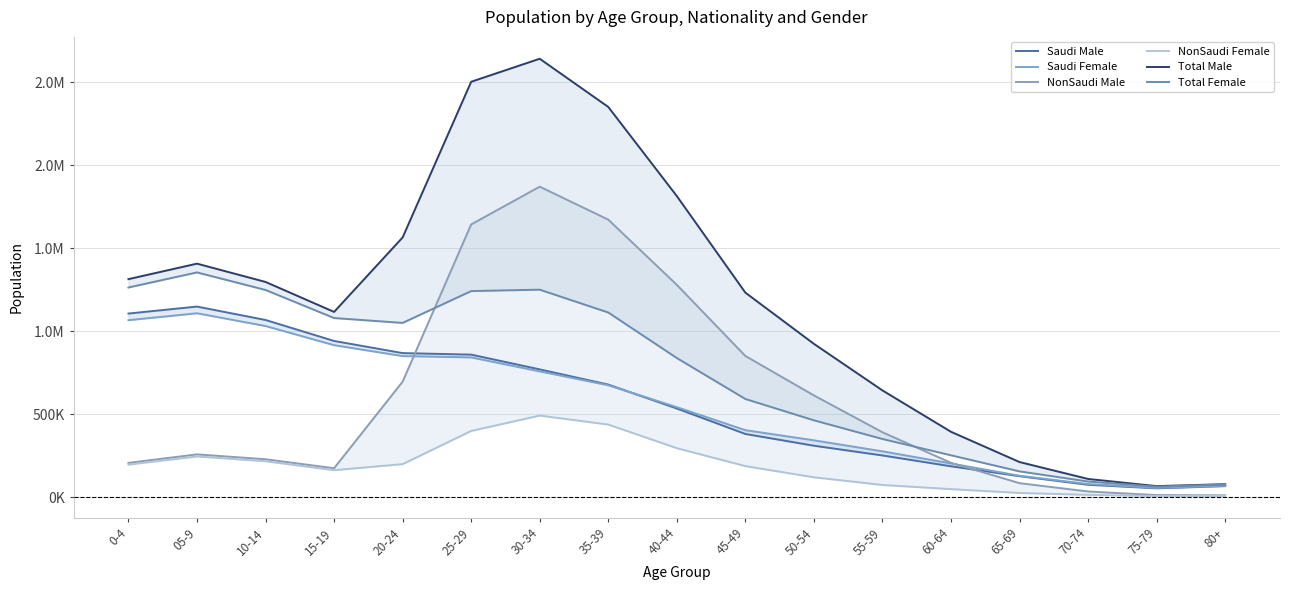

What is the difference between the maximum and second lowest values in the NonSaudi Male series?

1858144